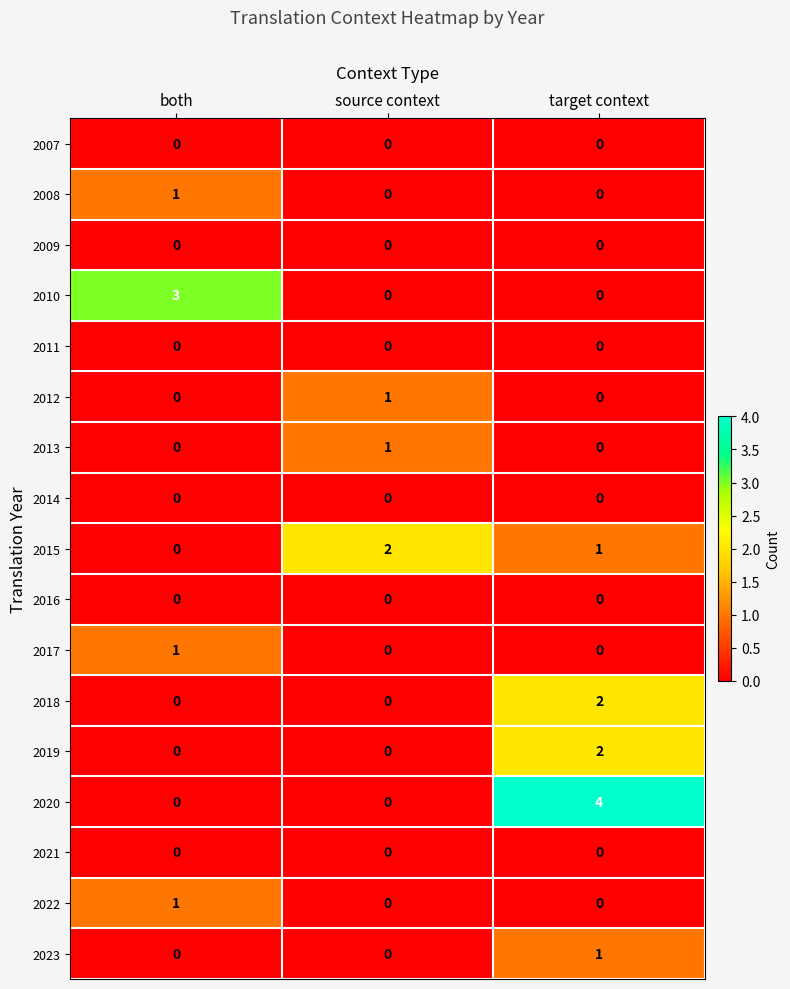

How many distinct data groups are displayed?

17